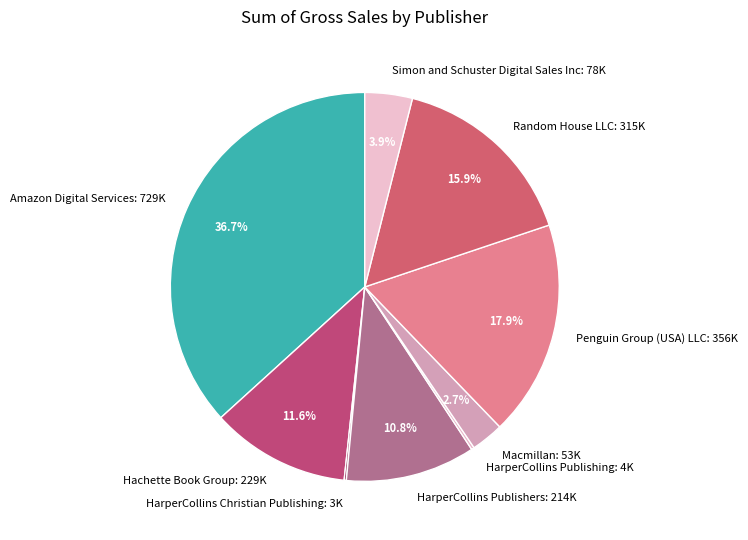

Which slice is the largest?

Amazon Digital Services